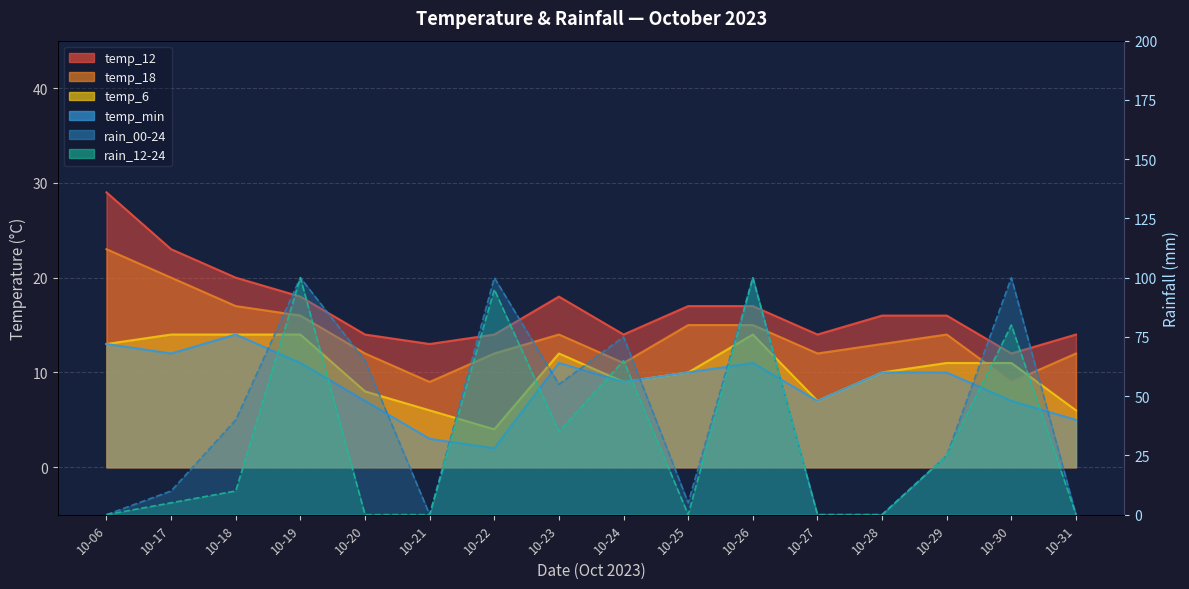

What is the maximum value shown in the chart?

100